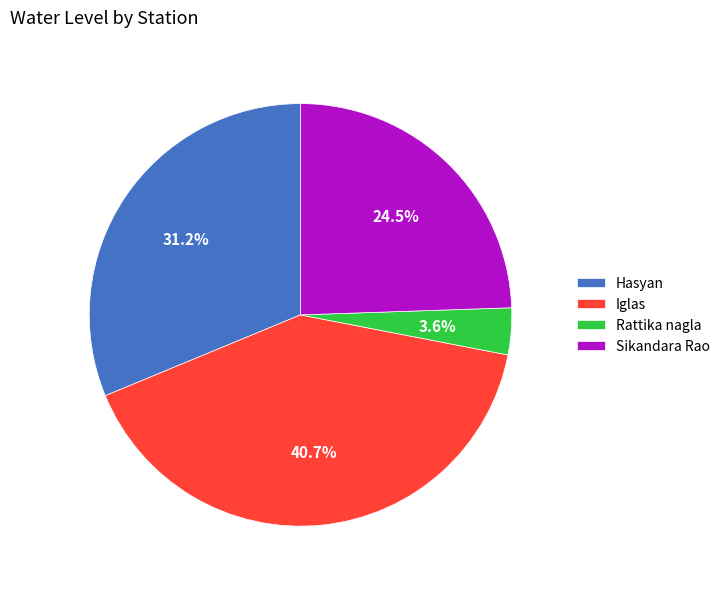

Which category has the smallest portion of the pie?

Rattika nagla